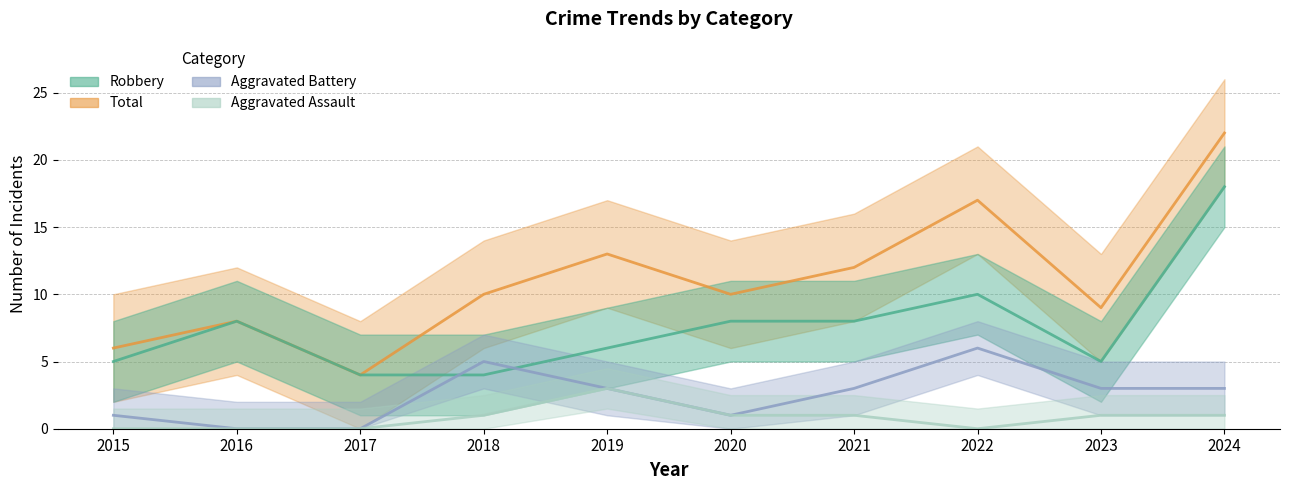

Does the chart have visible grid lines?

Yes